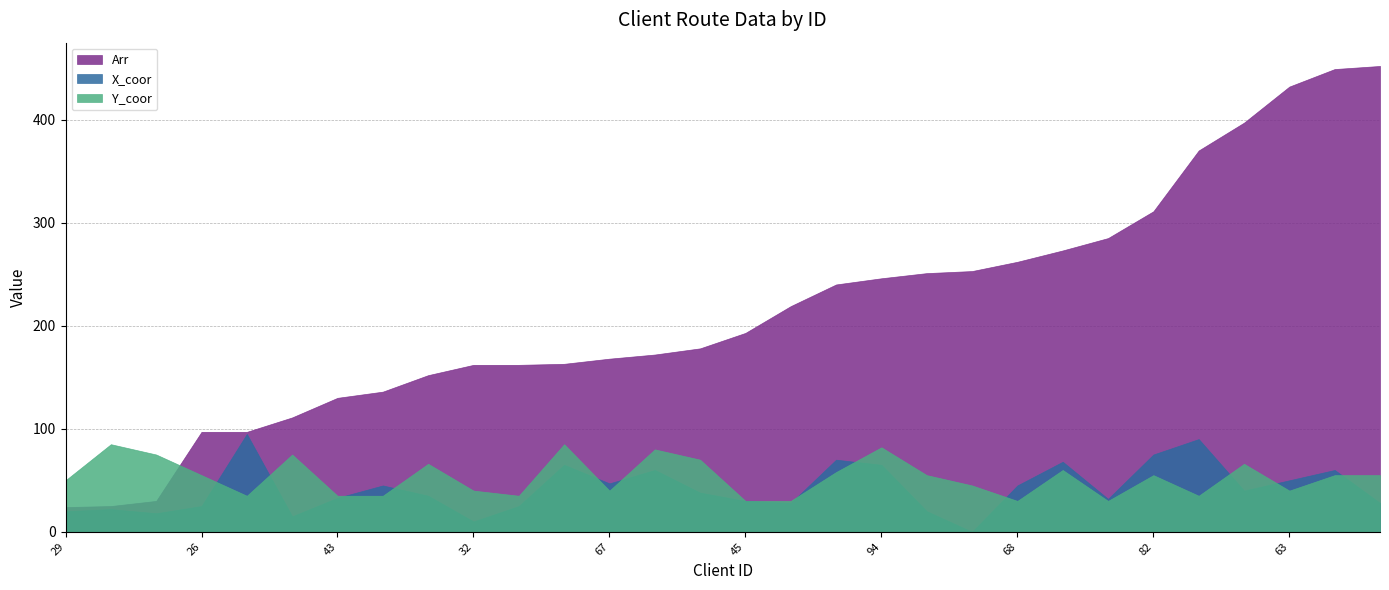

Which series has the largest range (max minus min)?

Arr